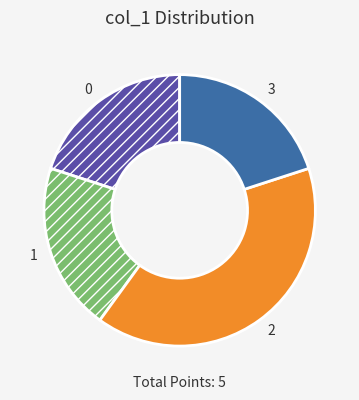

Is the sum of 1 and 0 greater than half?

No